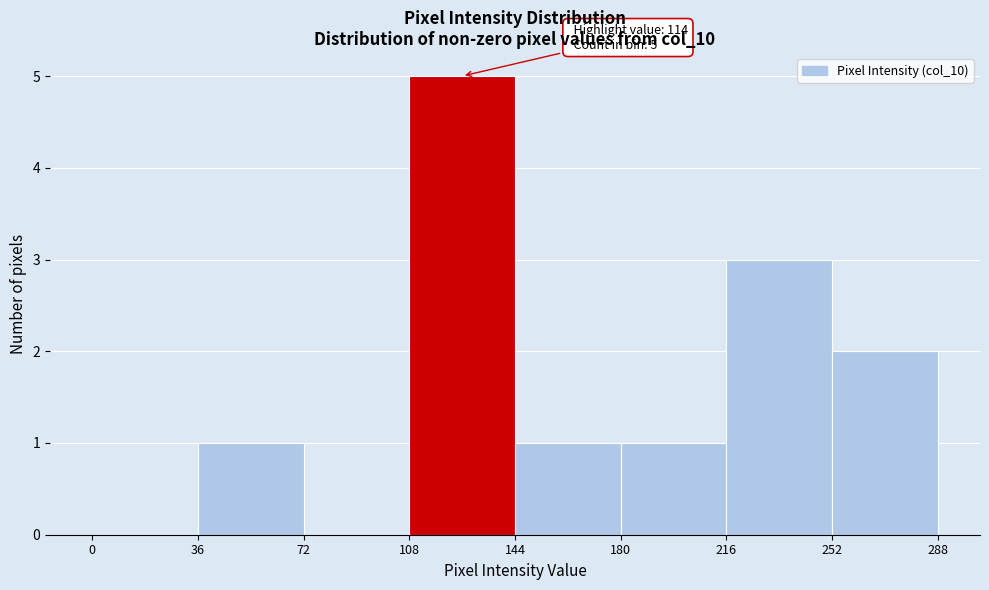

Over which range of the x-axis is the bar tallest?

108 to 144